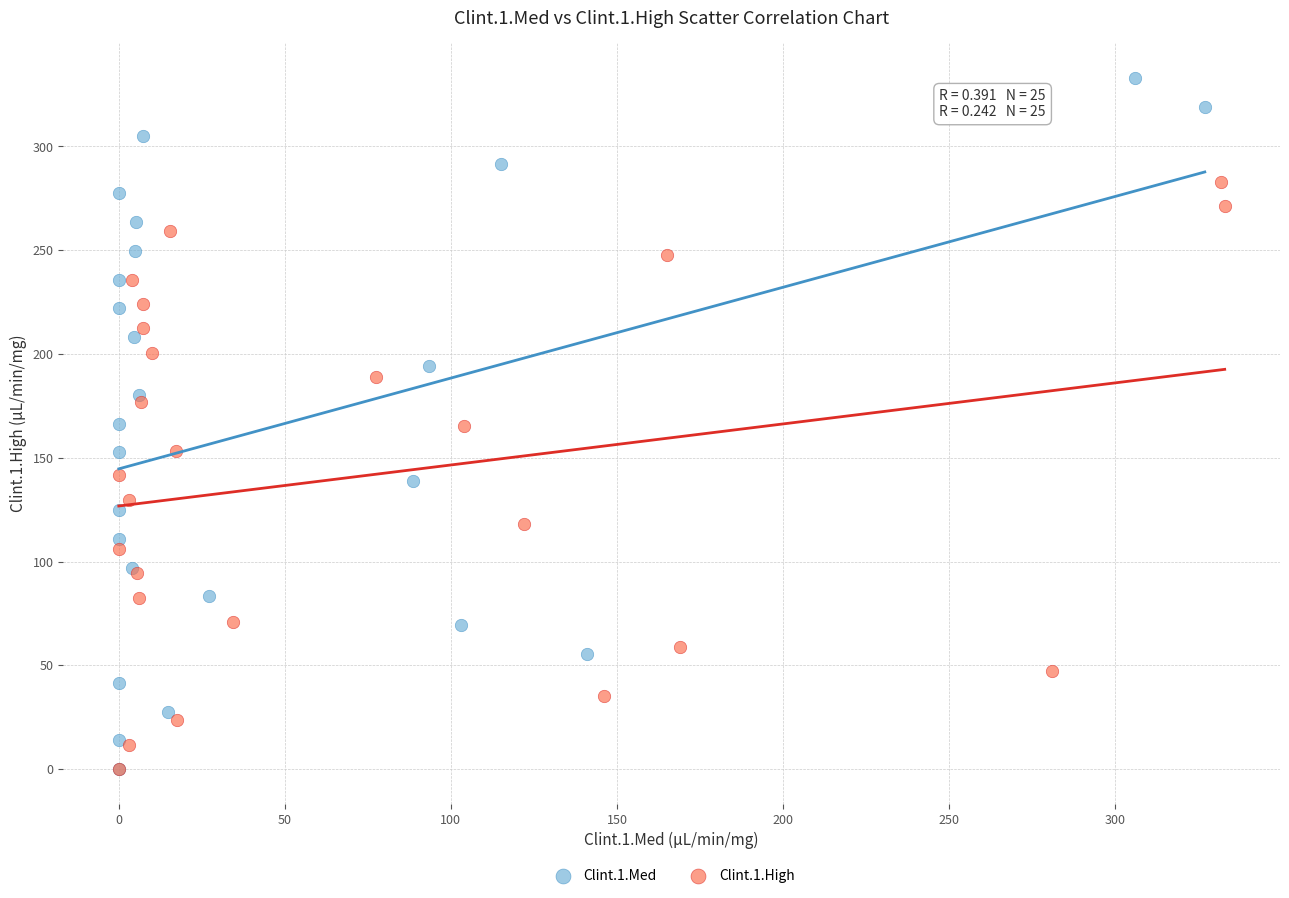

Which series contains the highest Y value?

Clint.1.Med